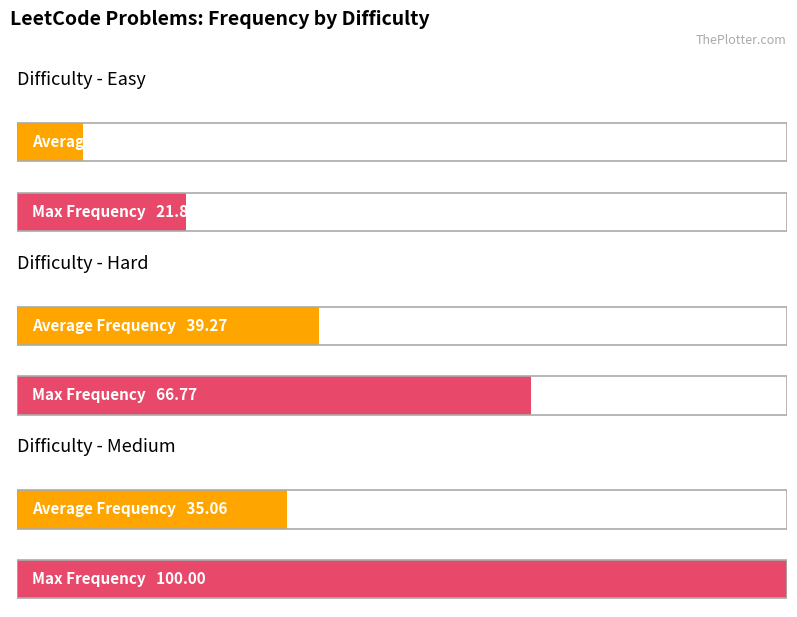

What are all the series names shown in the legend?

Average Frequency, Max Frequency